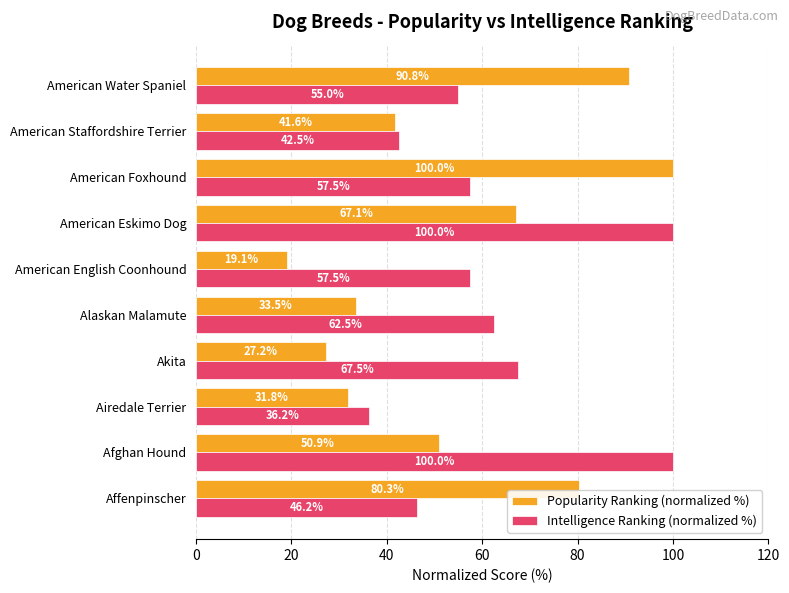

What is the difference between the maximum and minimum values in the Intelligence Ranking (normalized %) series?

63.8